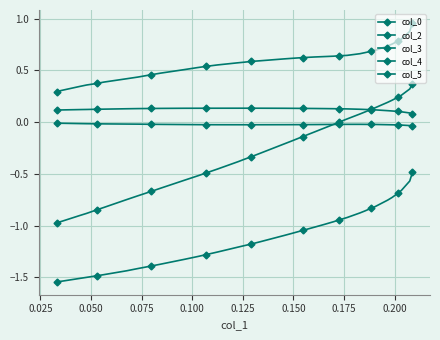

How many lines are shown in the chart?

5